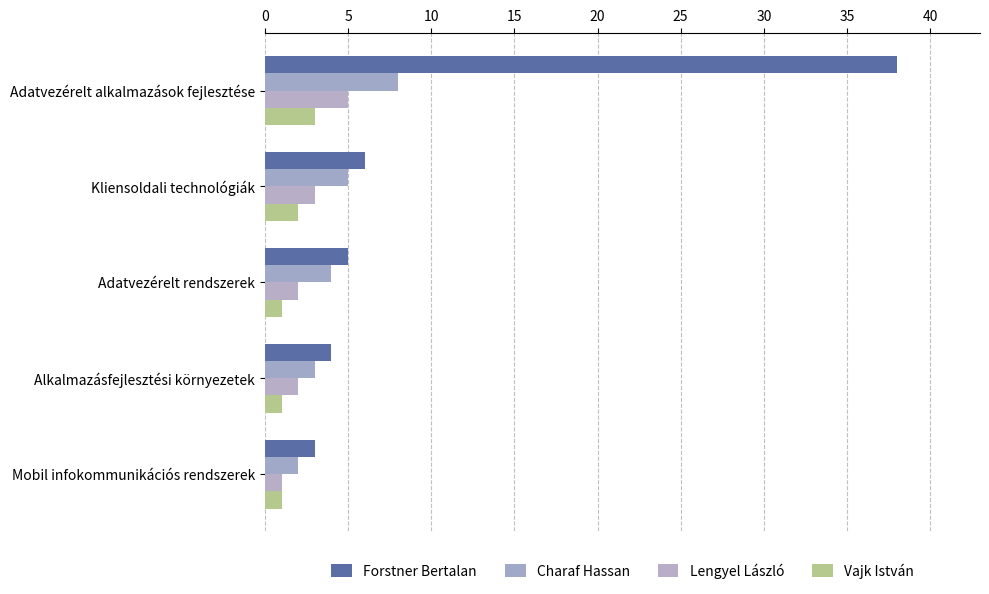

How many categories are shown in the chart?

5